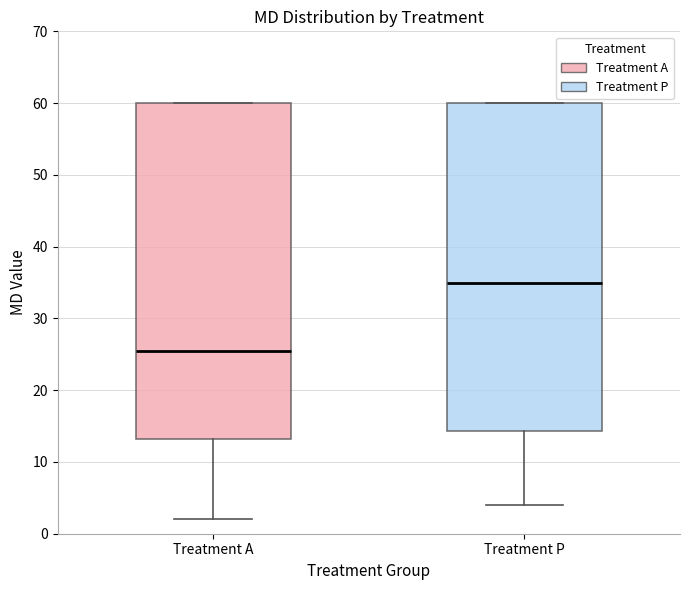

Reading left to right, read every box against the y-axis: the position of its median line, the range the box covers, and the ends of its whiskers. The values are not printed on the chart, so give them approximately, as read against the axis.

Treatment A: median 26, box 13 to 60, whiskers 2 to 60
Treatment P: median 35, box 14 to 60, whiskers 4 to 60